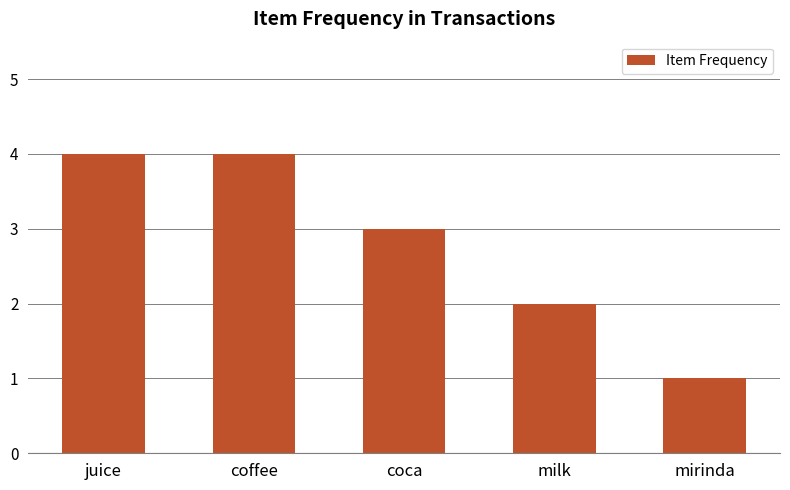

Which label corresponds to the smallest value in the chart?

mirinda